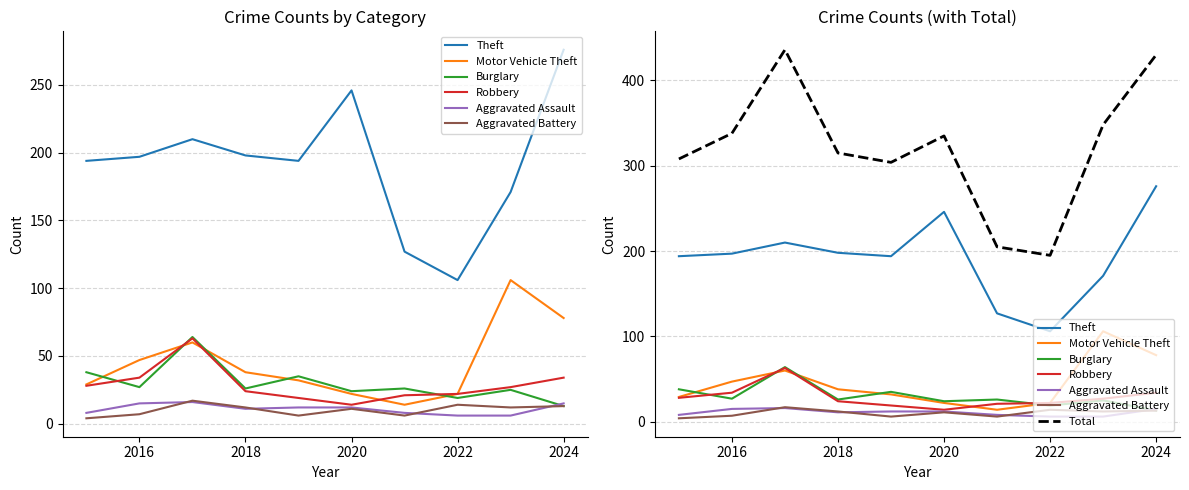

True or false: Robbery and Theft intersect in this chart.

False